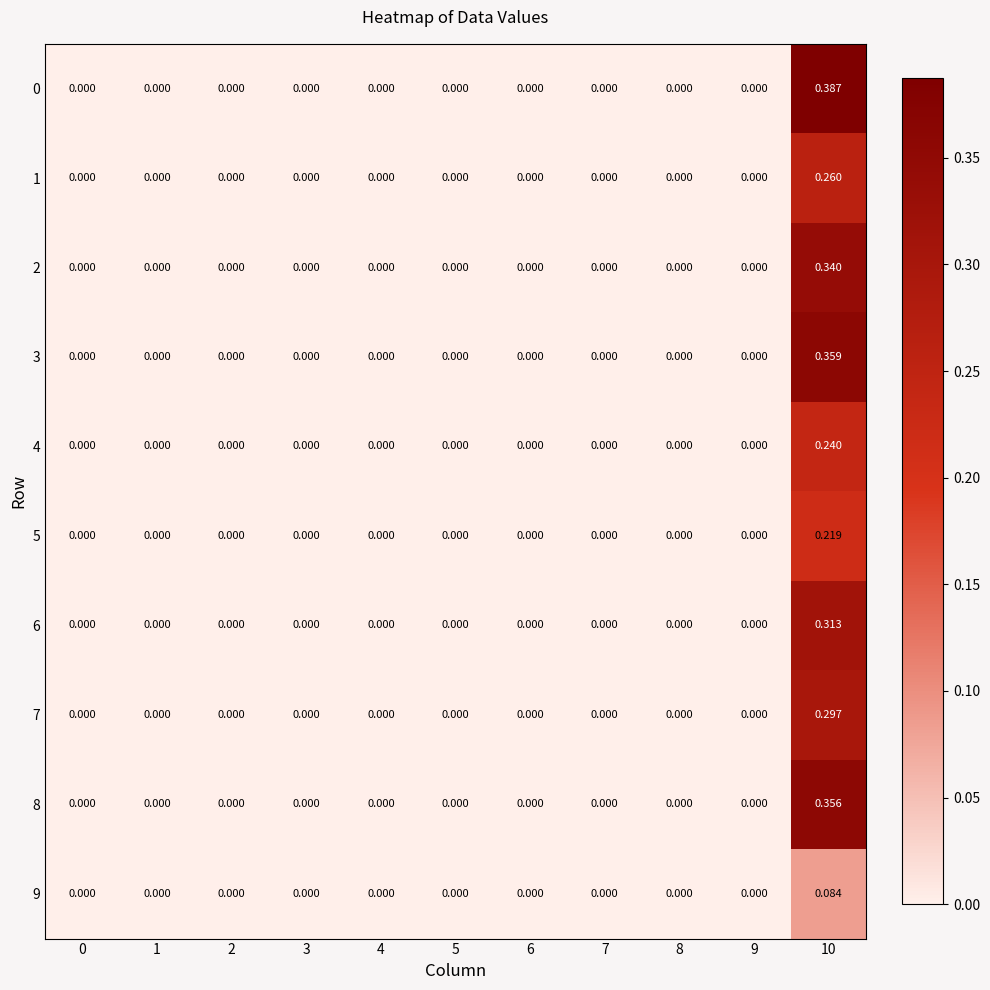

Which series has the largest range (max minus min)?

0